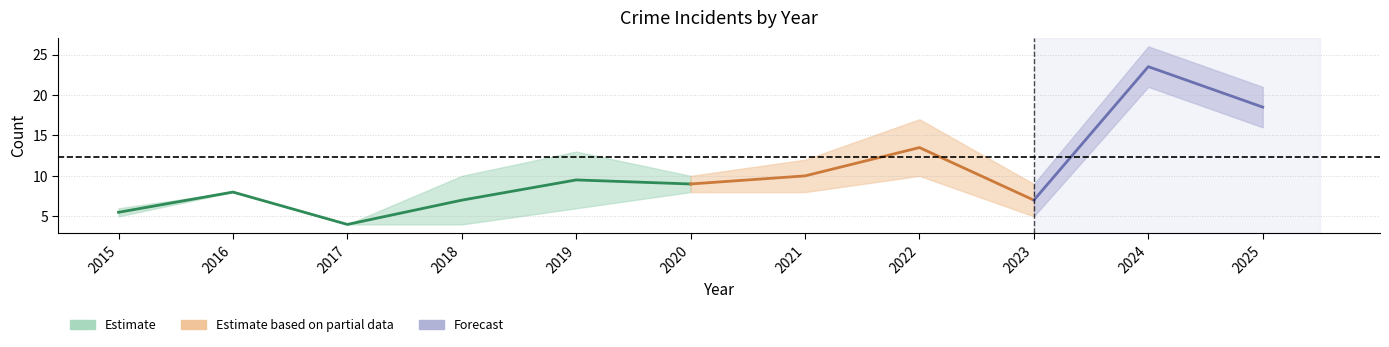

What is the lowest value of the Robbery series?

4